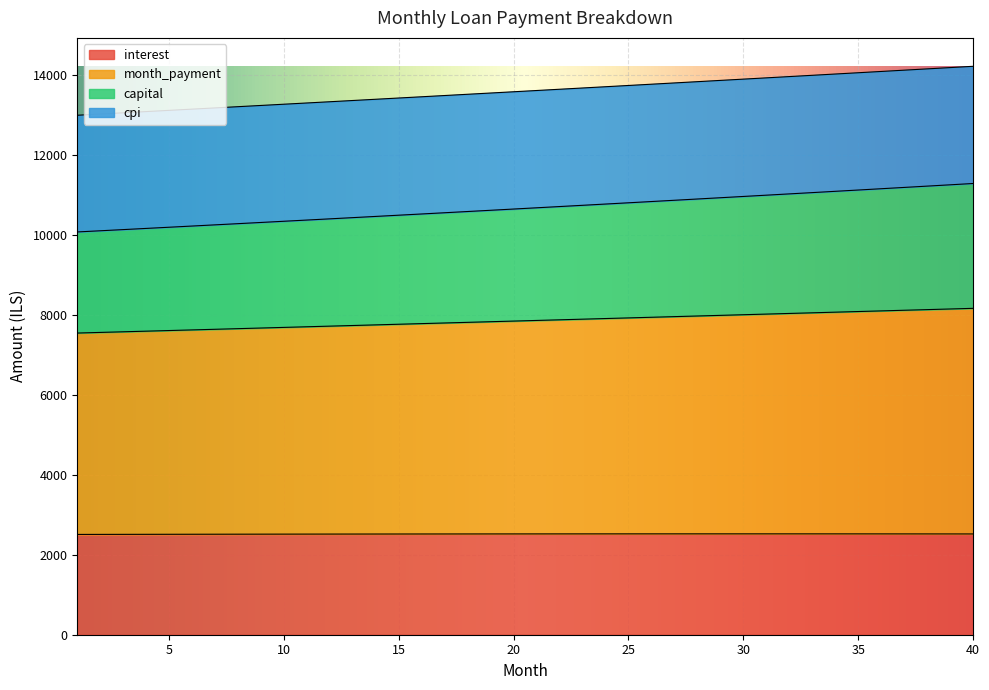

What is the maximum value for interest?

2521.7